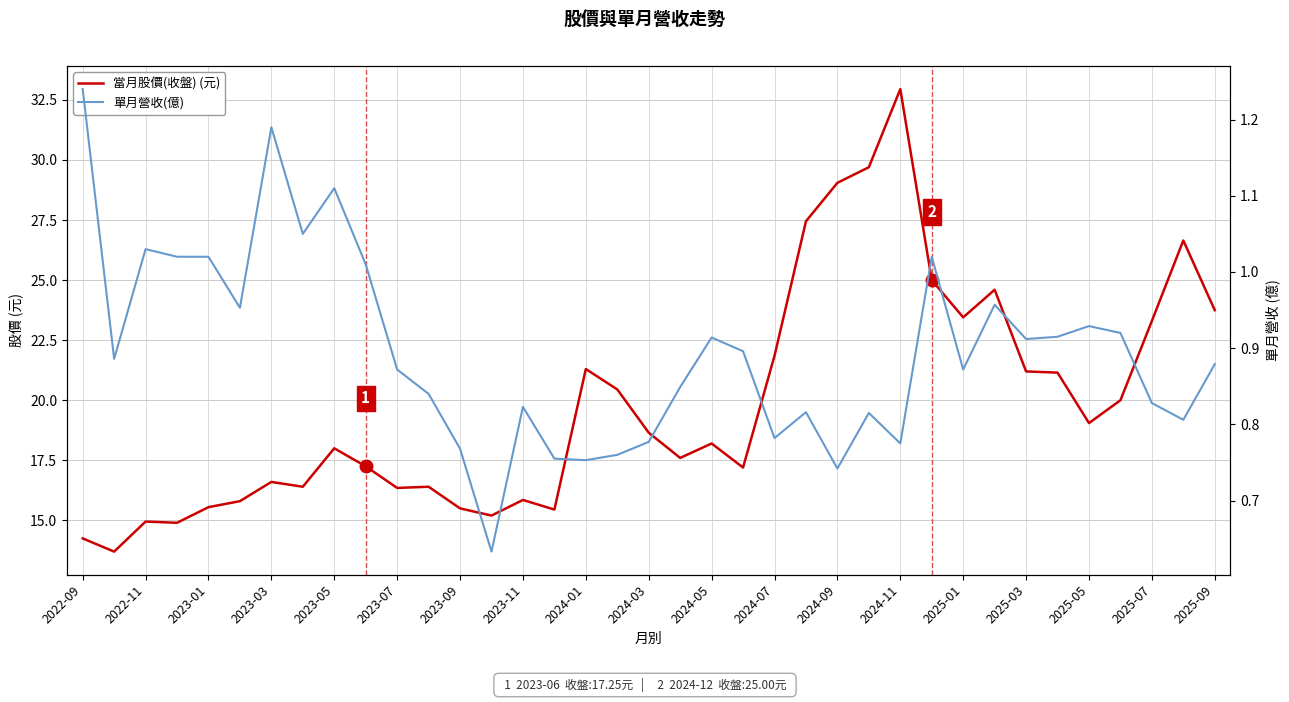

Which series changed the most between 2024-11 and 27?

當月股價(收盤) (元)